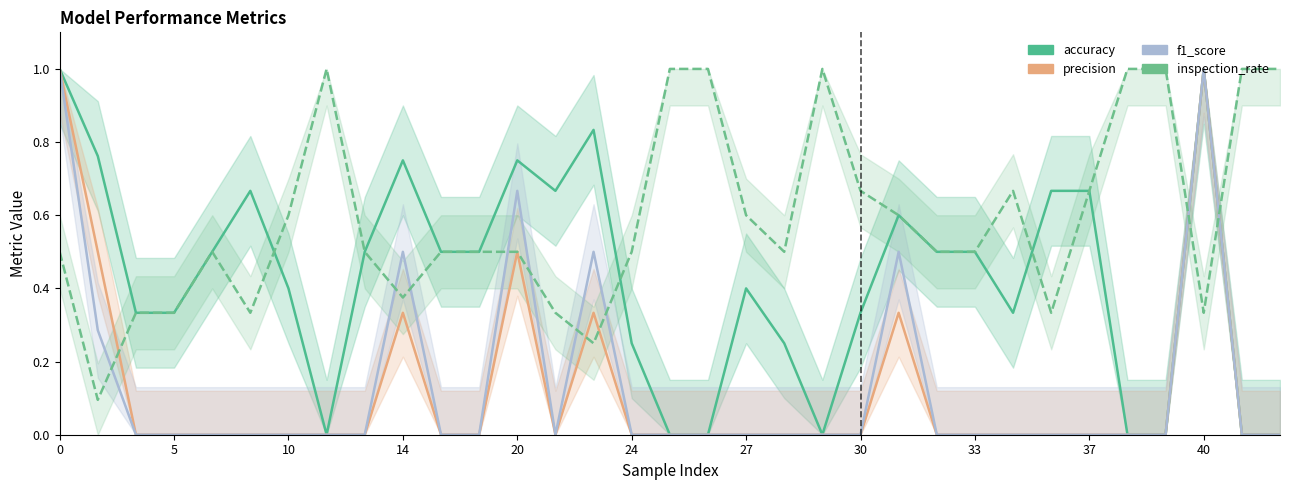

What is the difference between the maximum and minimum values in the accuracy series?

1.0